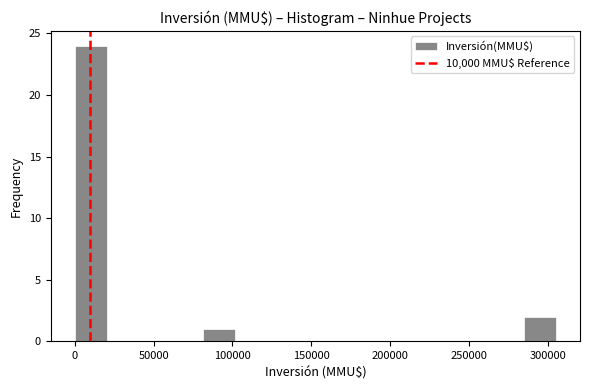

Over which range of the x-axis is the bar tallest?

0 to 20000